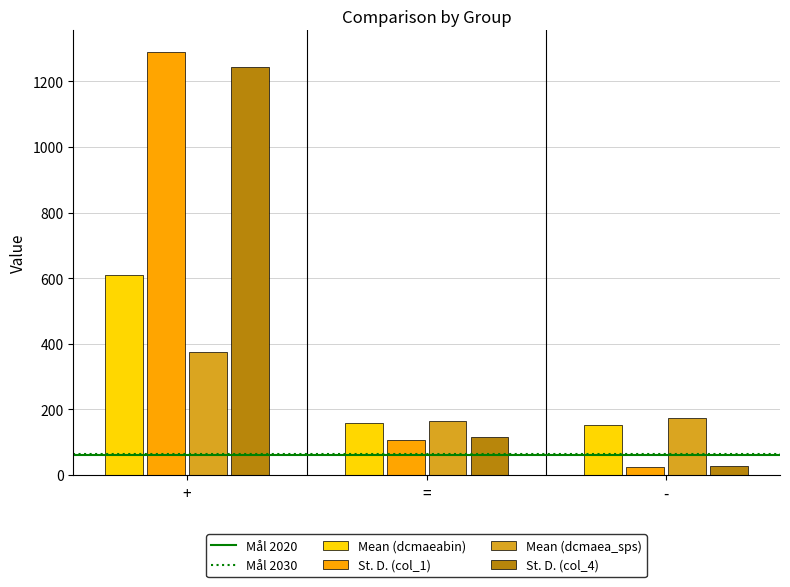

True or false: Mean (dcmaea_sps) has a value of 164.1 at =.

True